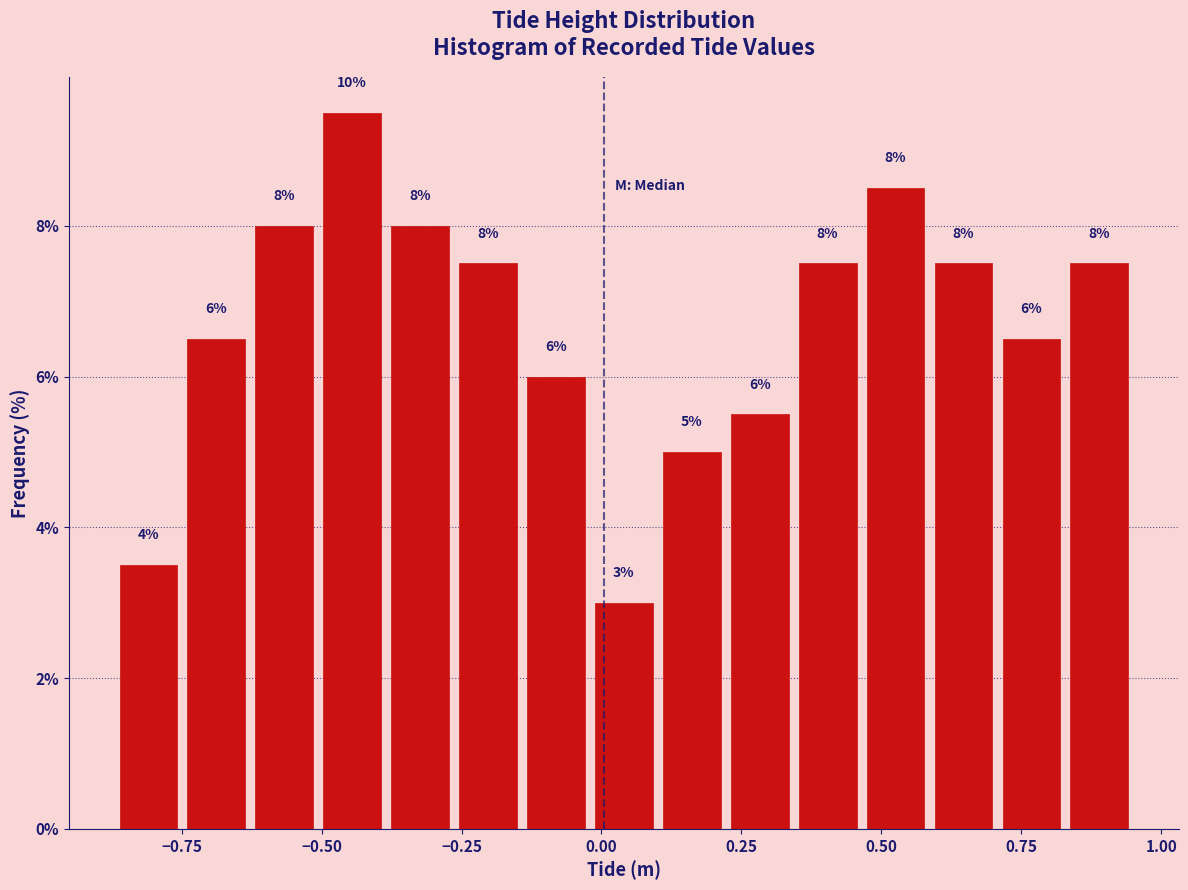

Around what value on the x-axis is the tallest bar? Give the approximate position of its centre, as read against the axis.

-0.45